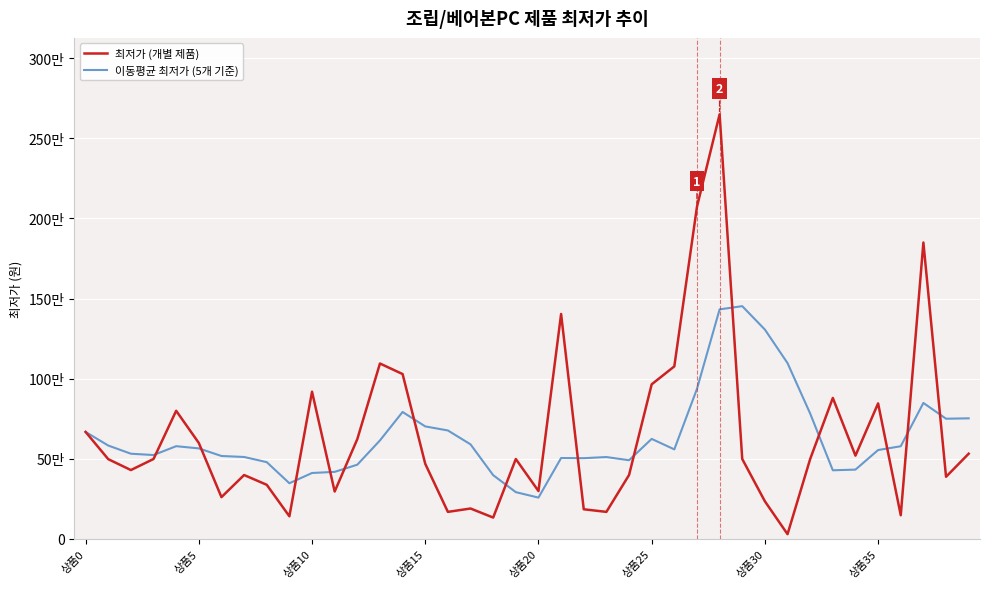

True or false: 최저가 (개별 제품) has more than 1 interior local peaks.

True